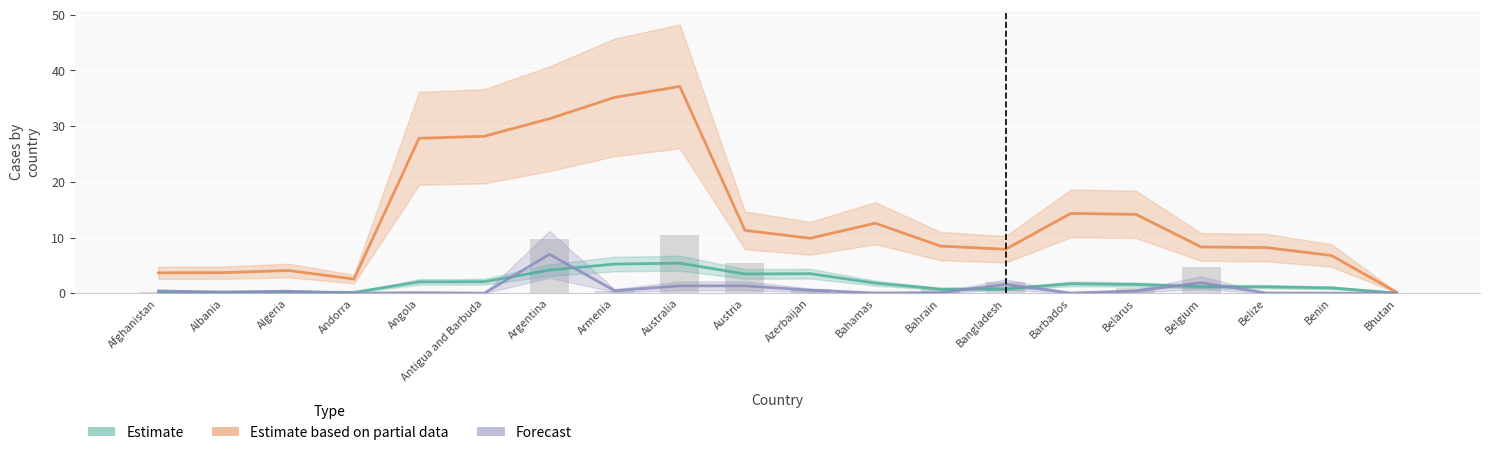

What is the greatest value displayed?

37.1